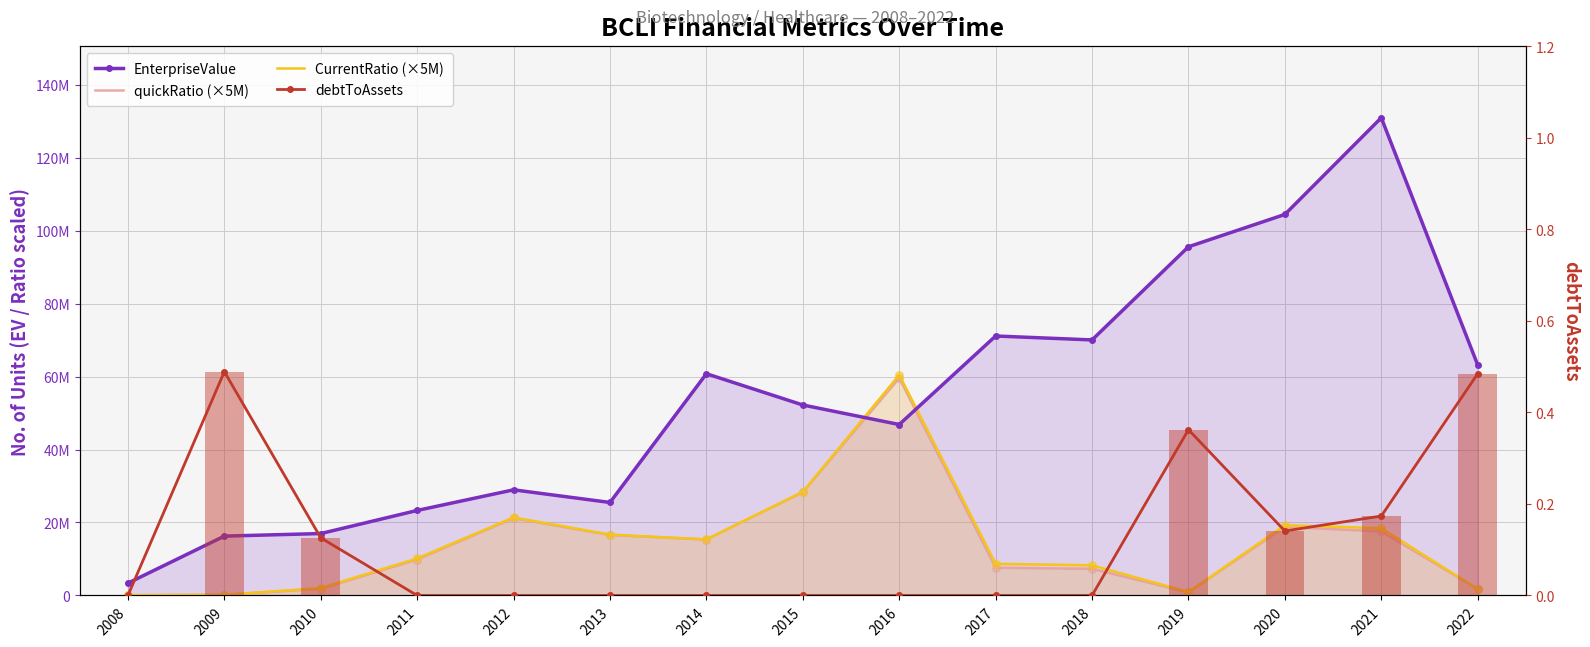

What are all the series names shown in the legend?

EnterpriseValue, quickRatio (×5M), CurrentRatio (×5M), debtToAssets